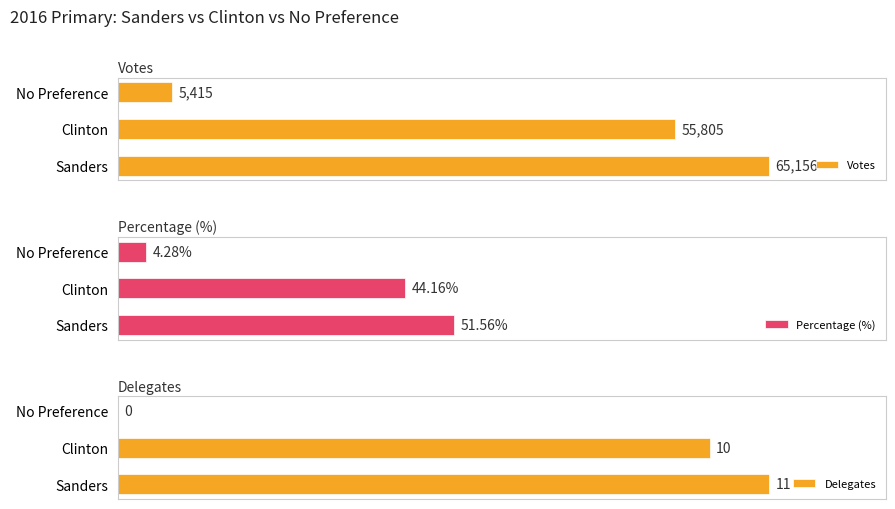

What is the sum of all Percentage (%) values?

100.0